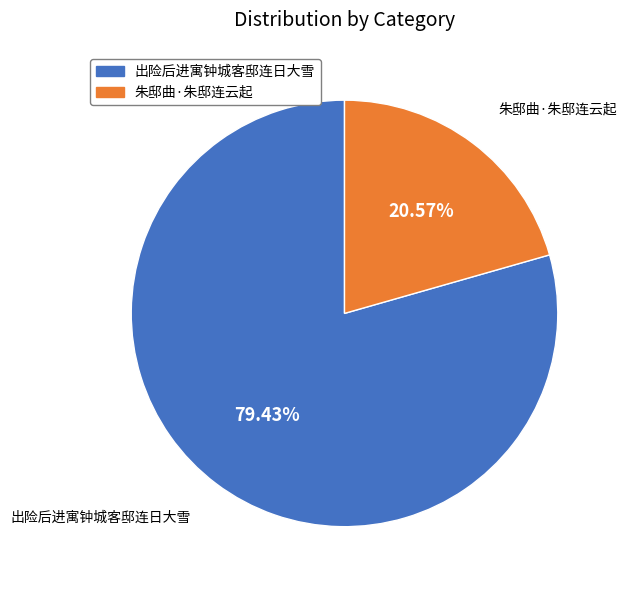

What percentage is NOT represented by 朱邸曲·朱邸连云起?

79.4%